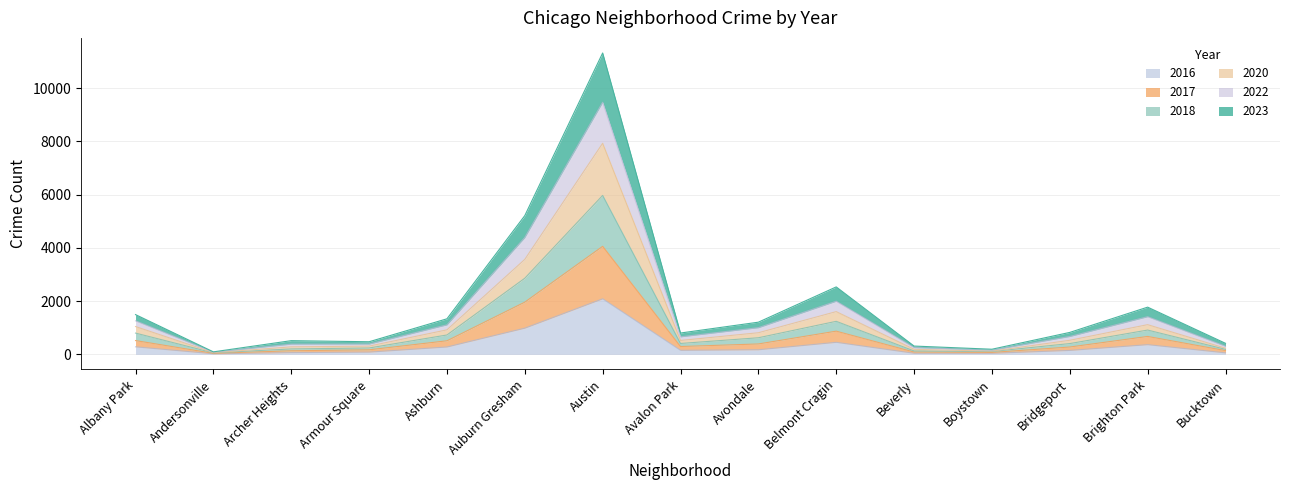

How many lines are shown in the chart?

6